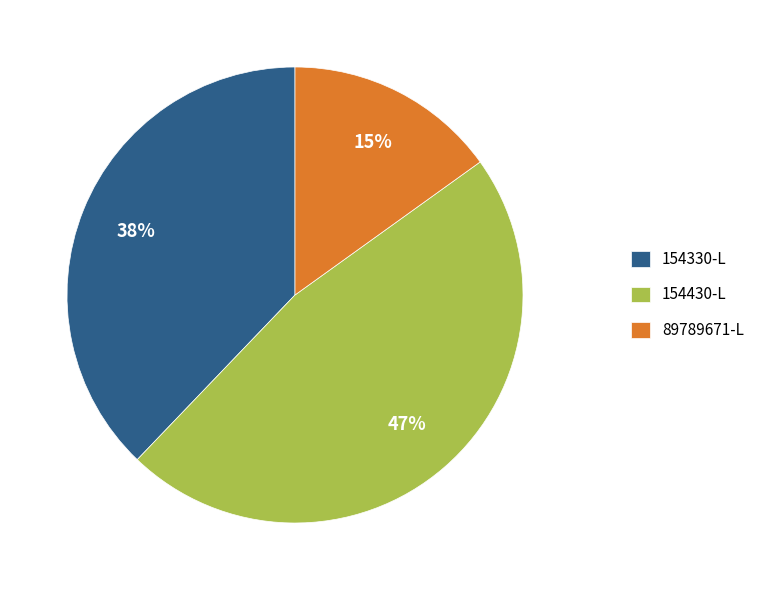

Approximately how many times larger is the value at 154430-L compared to 154330-L?

1.2